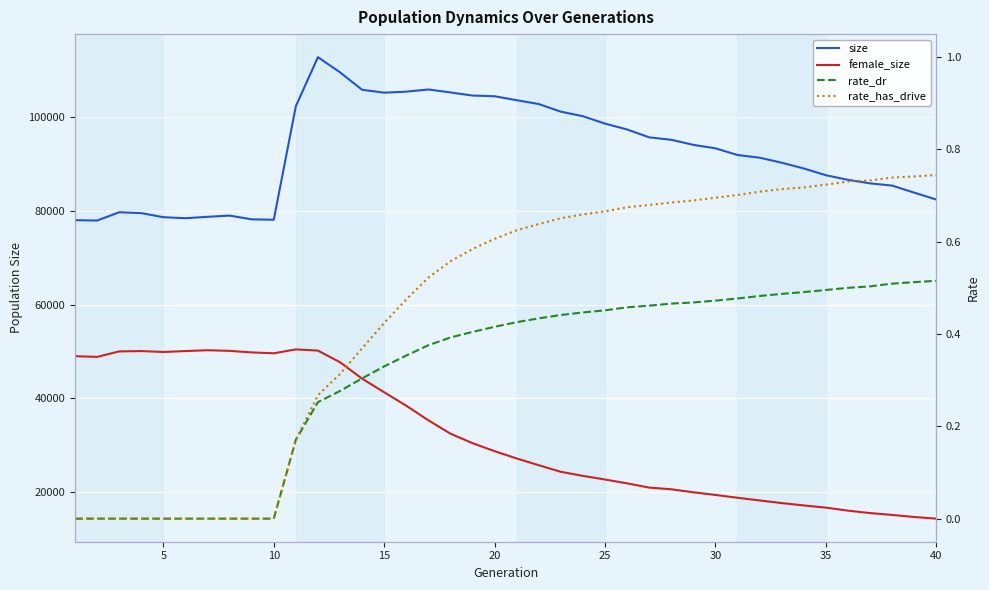

What is the minimum value for female_size?

14307.0